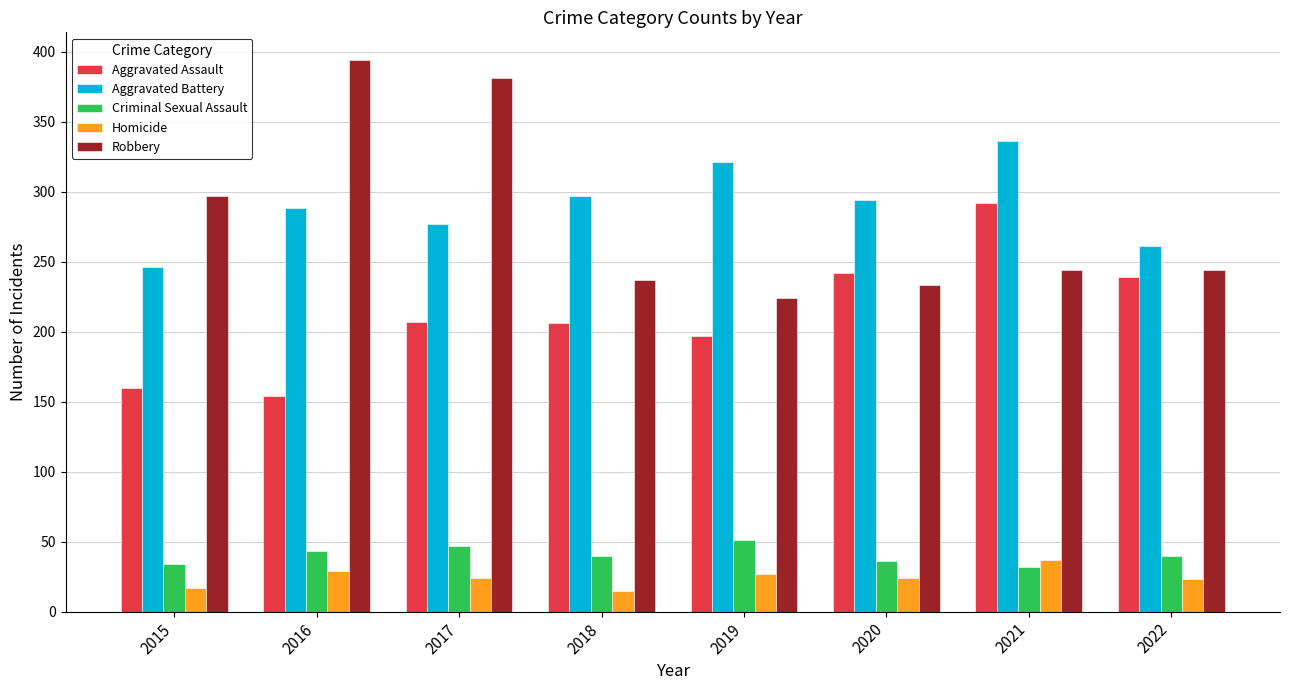

What is the lowest value of the Aggravated Battery series?

246